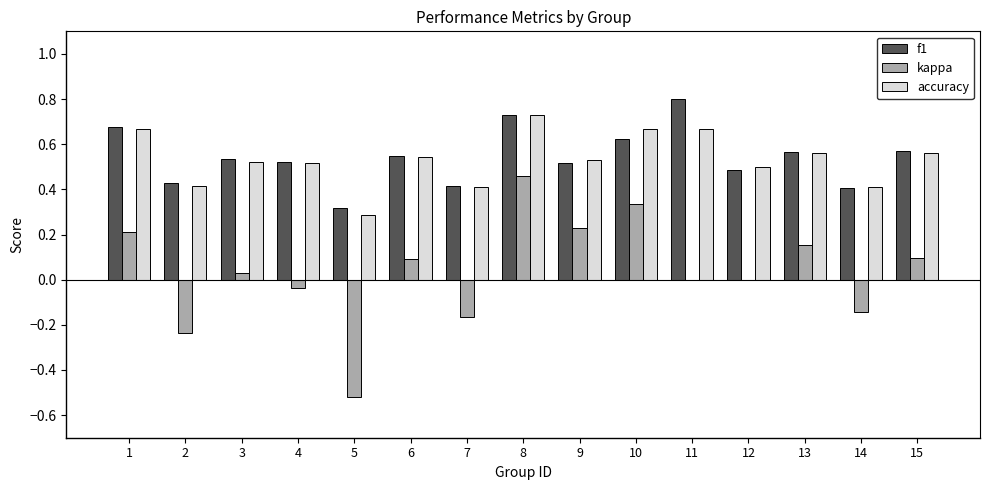

How many groups of bars are there?

15